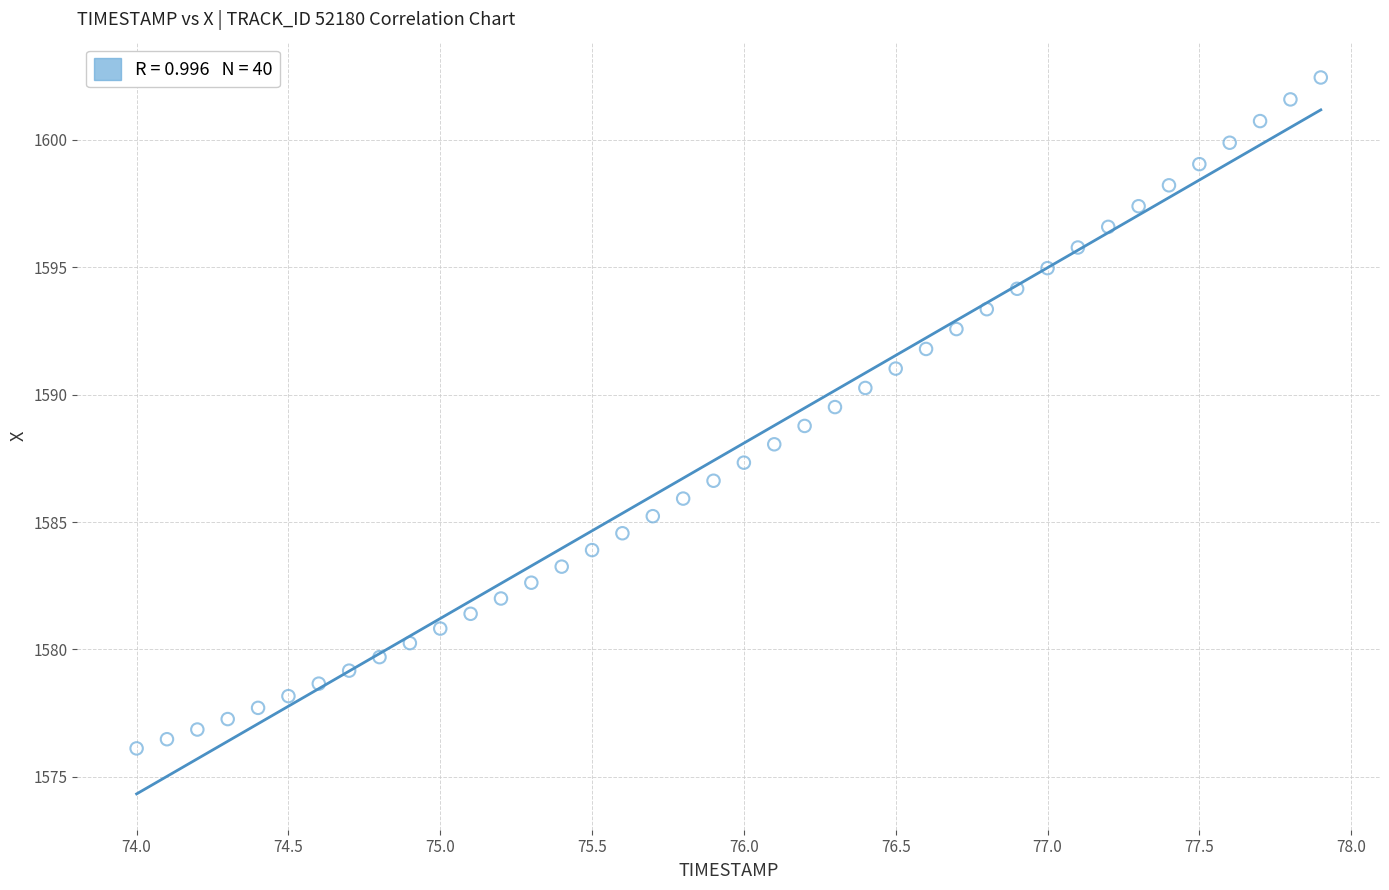

What is the range of Y values (max minus min)?

26.3